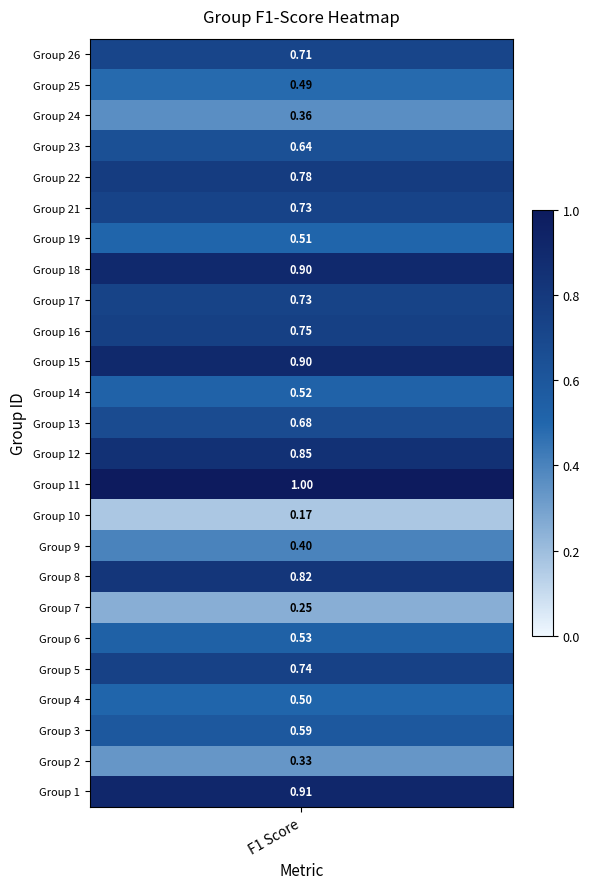

Rank the categories by value from lowest to highest.

10, 7, 2, 24, 9, 25, 4, 19, 14, 6, 3, 23, 13, 26, 21, 17, 5, 16, 22, 8, 12, 18, 15, 1, 11